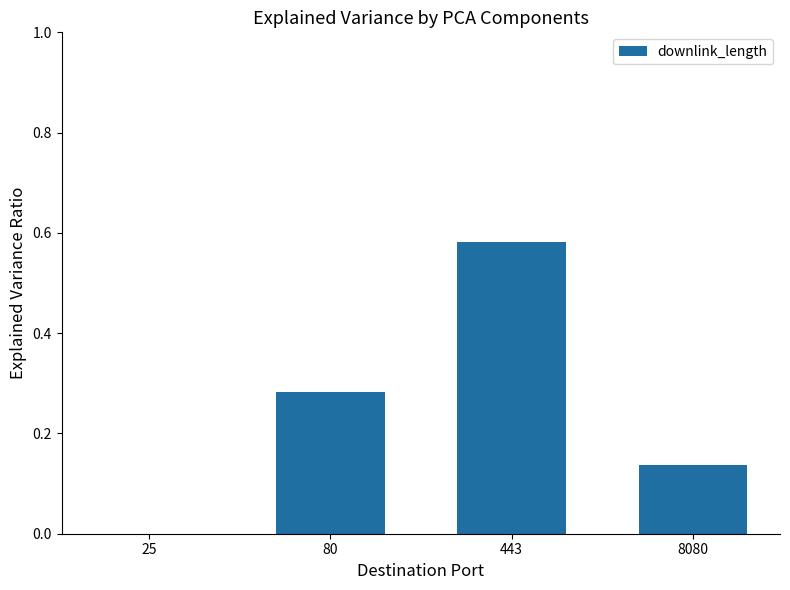

Which has a higher value, 8080 or 25?

8080